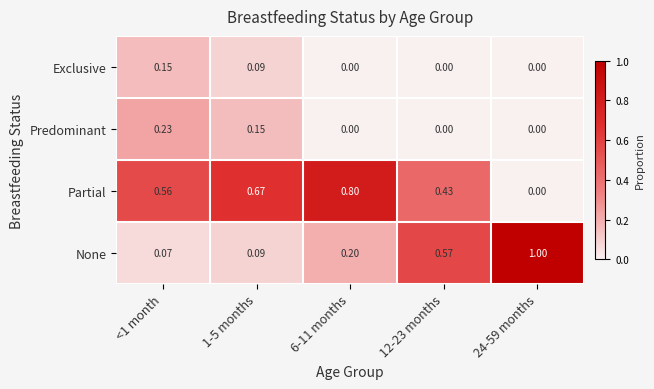

Which series has the largest total across all categories?

Partial